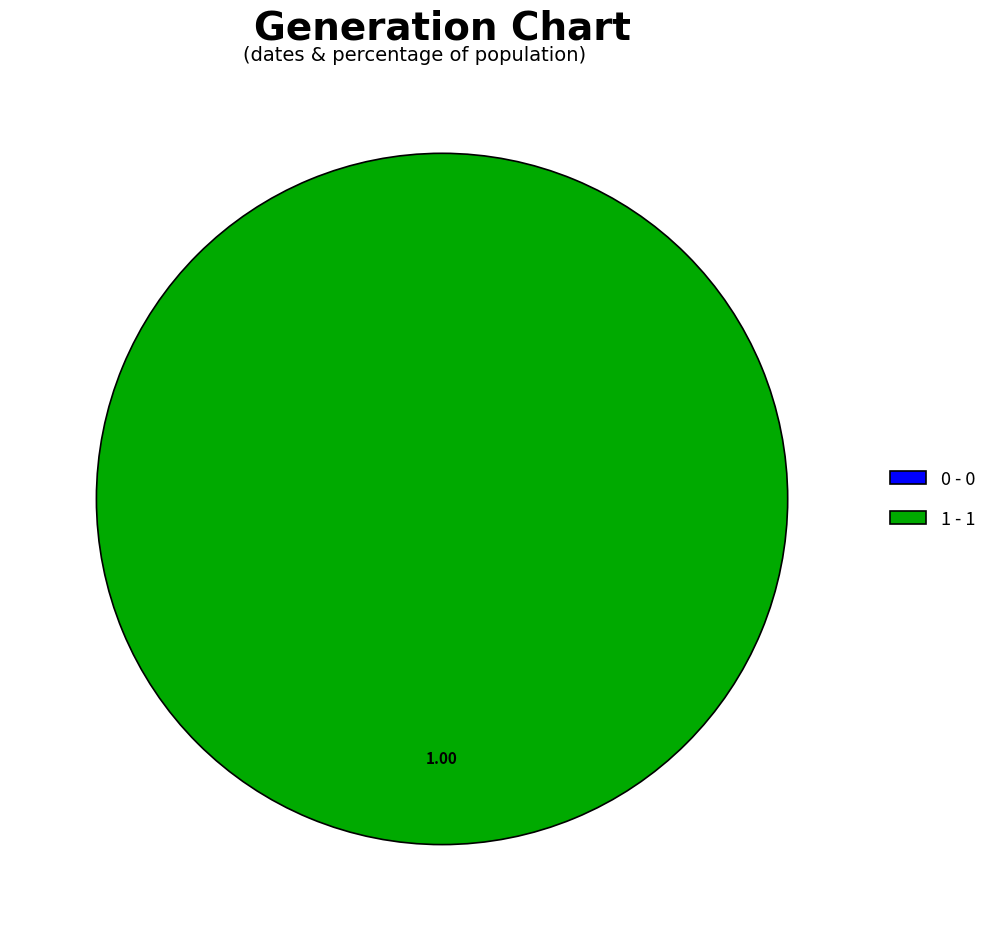

Which slice is the largest?

1